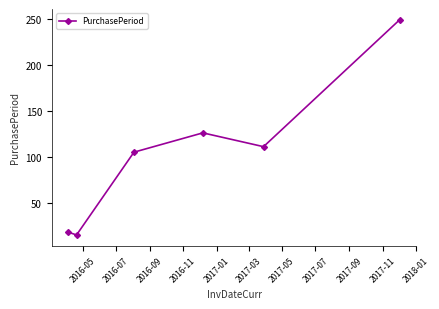

Reading left to right, extract all data points from this chart.

18	15	105	126	111	249